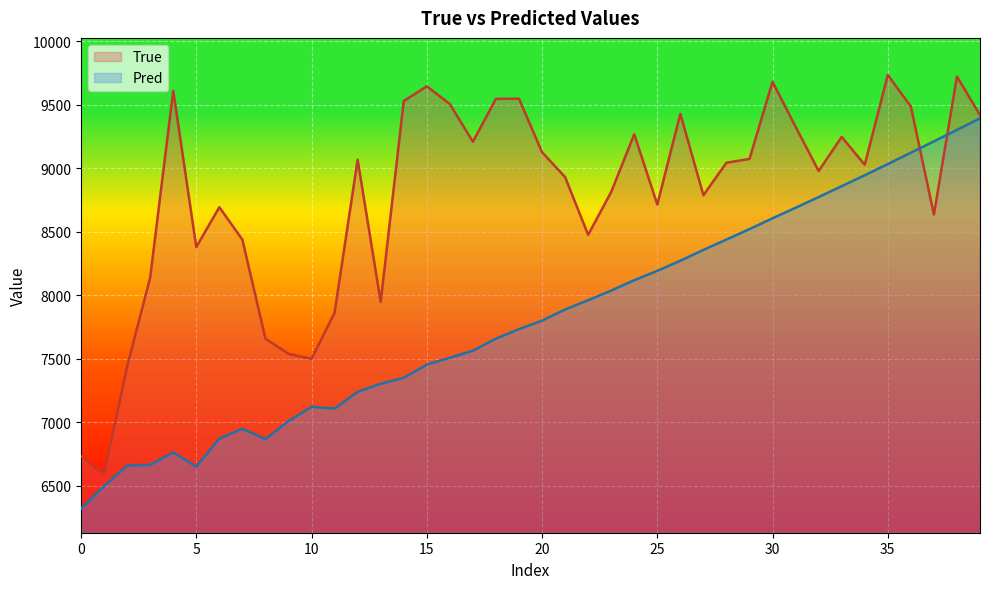

True or false: Pred has a value of 9210.3 at 37.

True